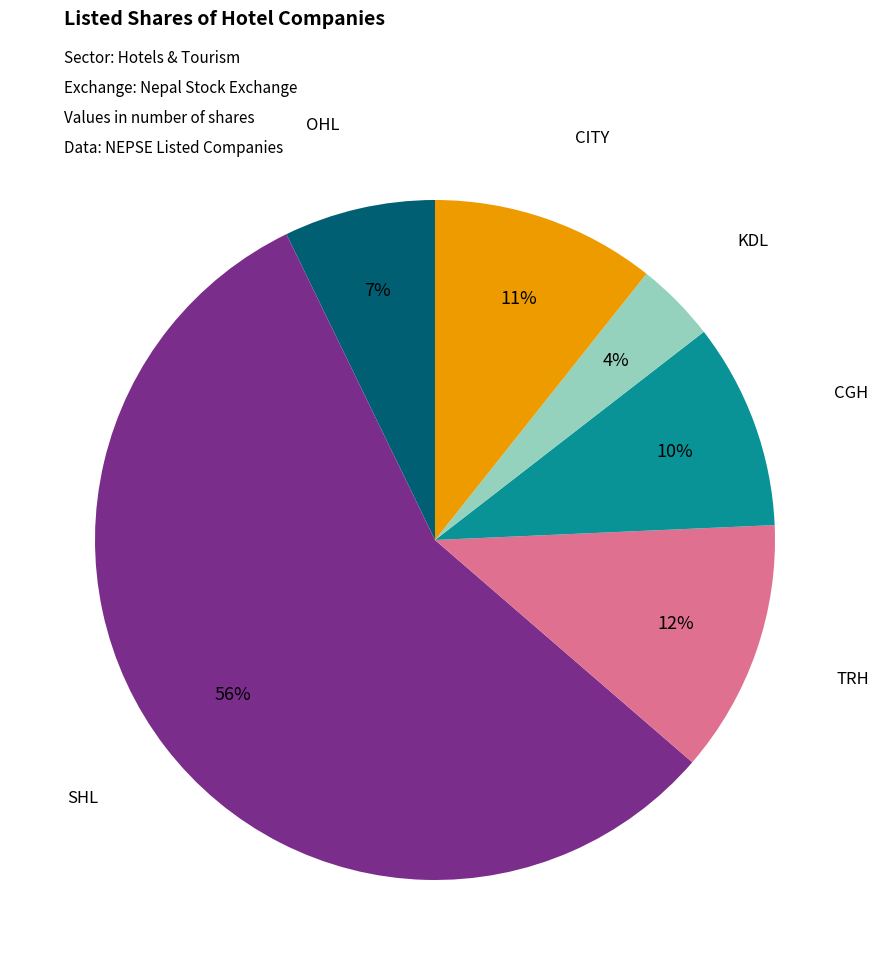

To the nearest percent, what is the average slice percentage?

17%